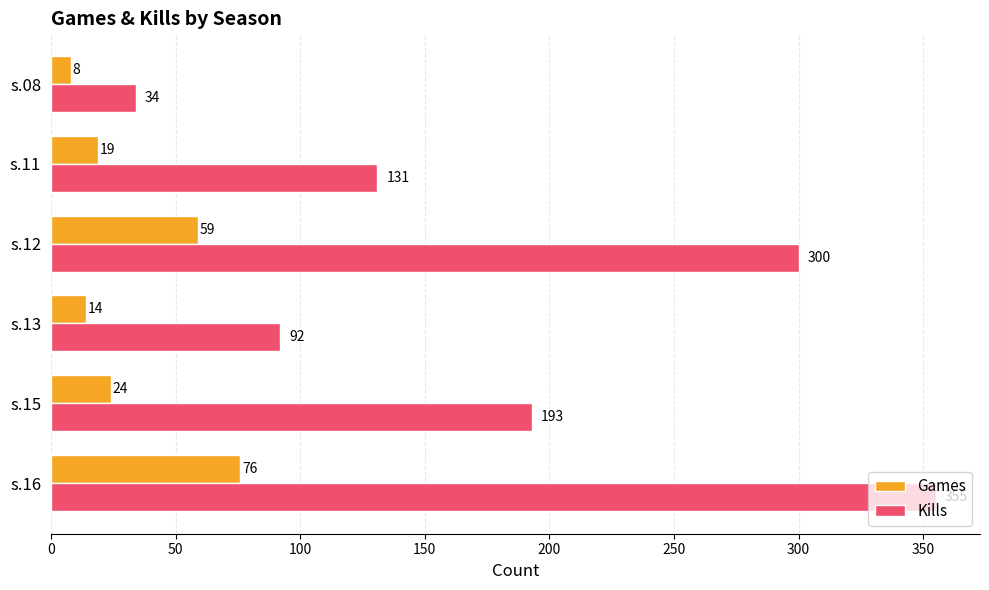

Read the Games value at s.08, to the nearest 10.

10